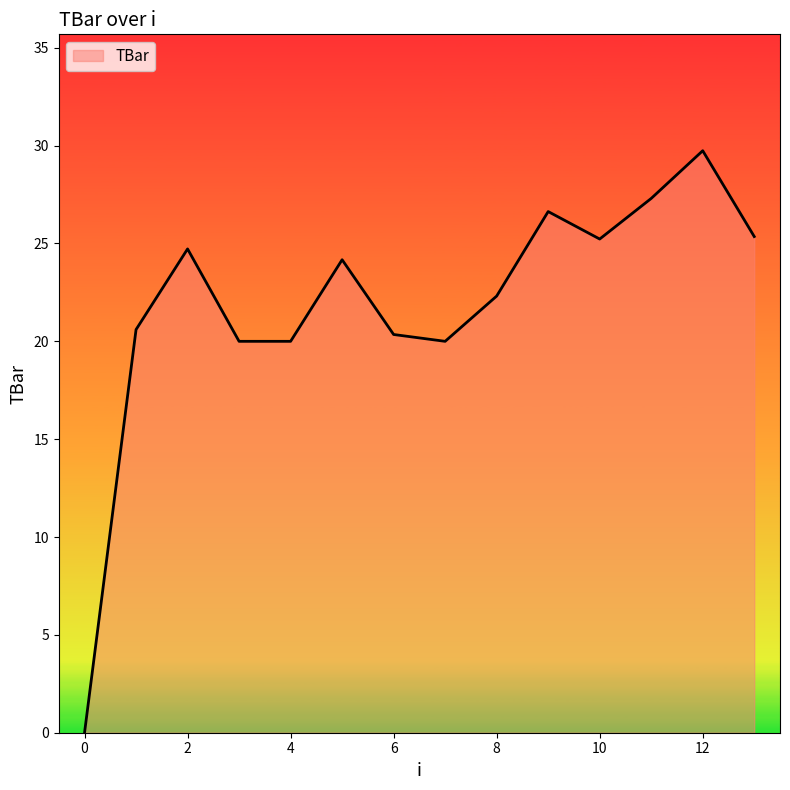

What is the difference between the maximum and minimum values?

29.7